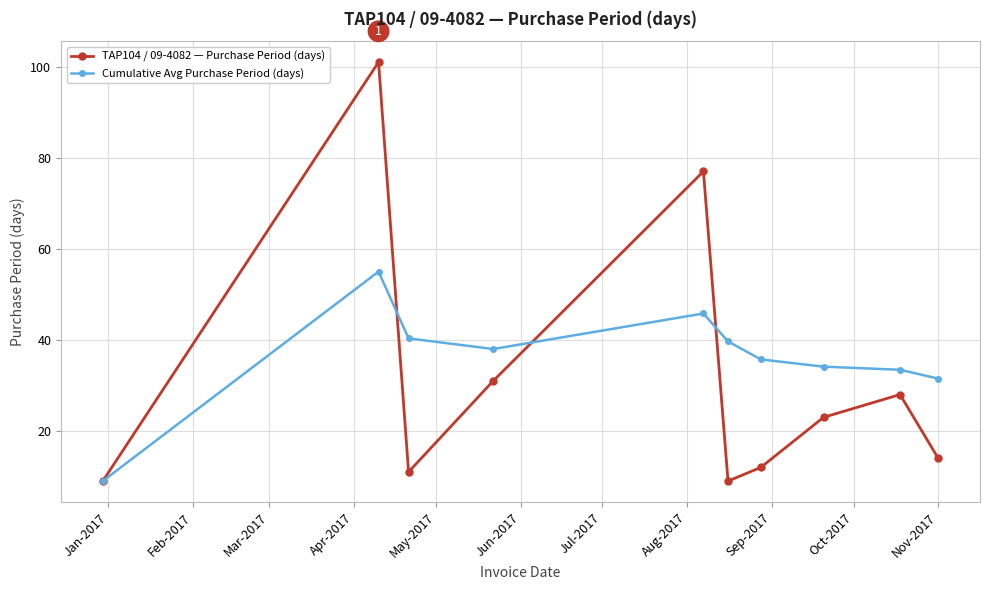

Which series has the largest range (max minus min)?

TAP104 / 09-4082 — Purchase Period (days)